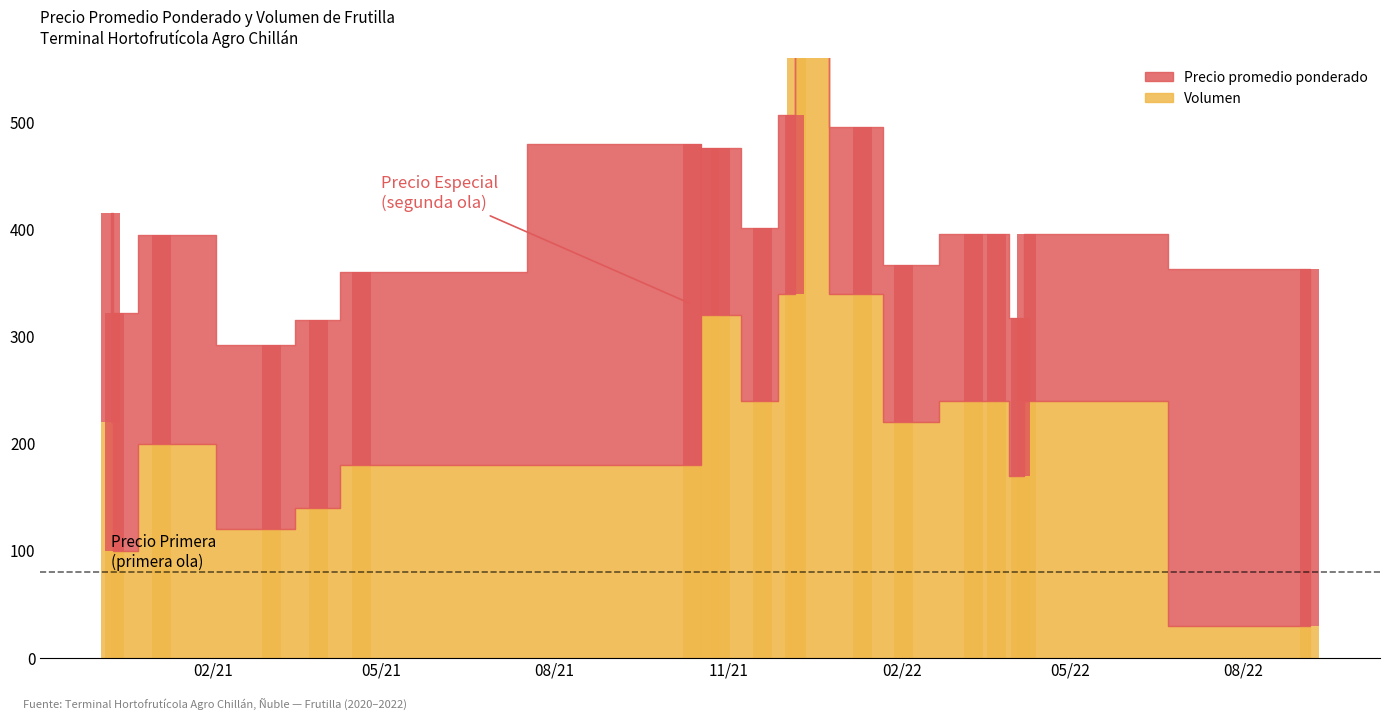

How many values in the Volumen series are below 220?

8